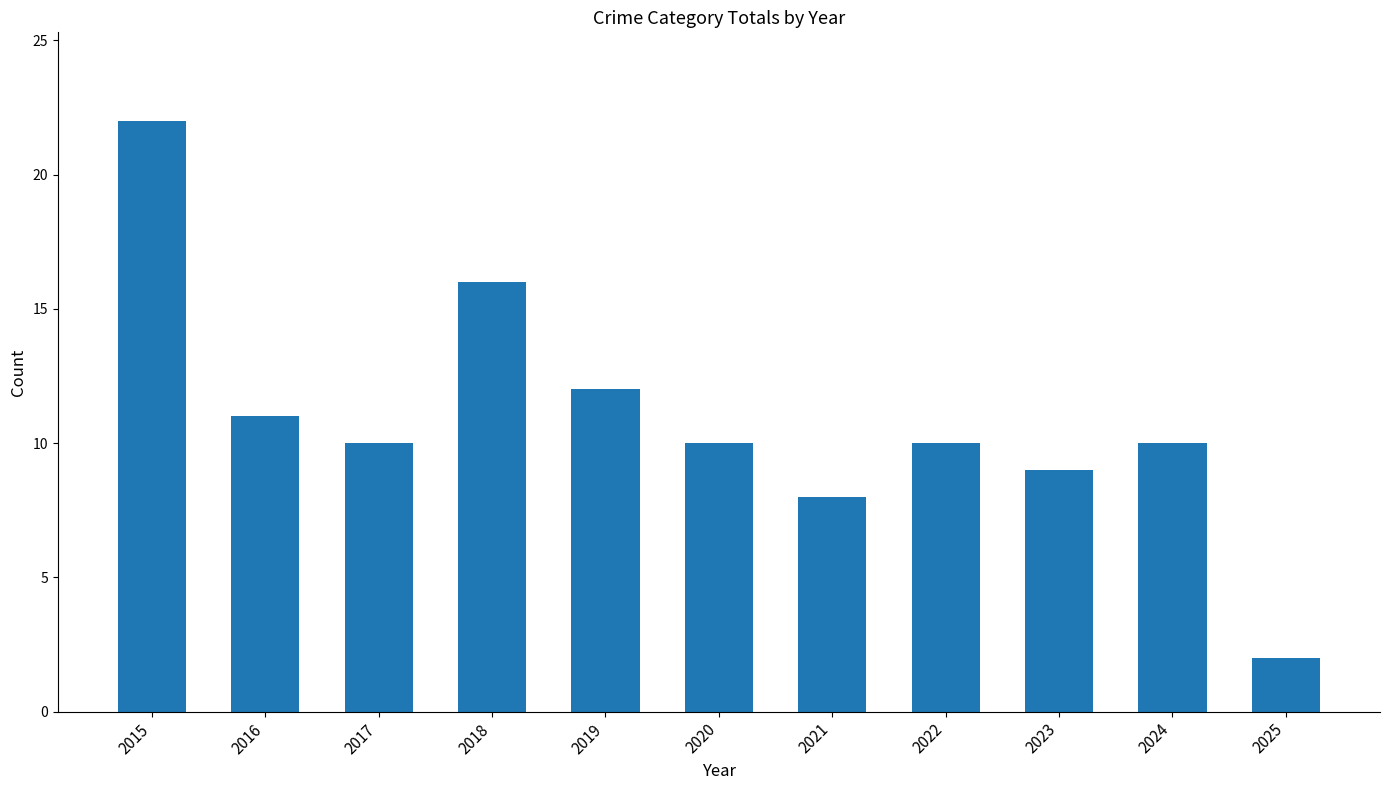

Which label corresponds to the smallest value in the chart?

2025